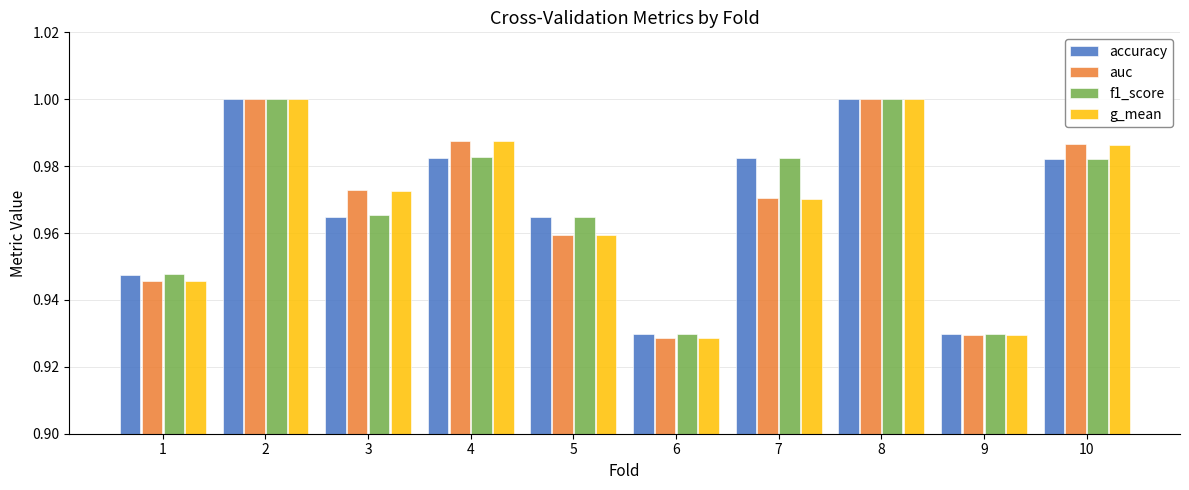

The accuracy series shows 1.0 at 8. True or false?

True